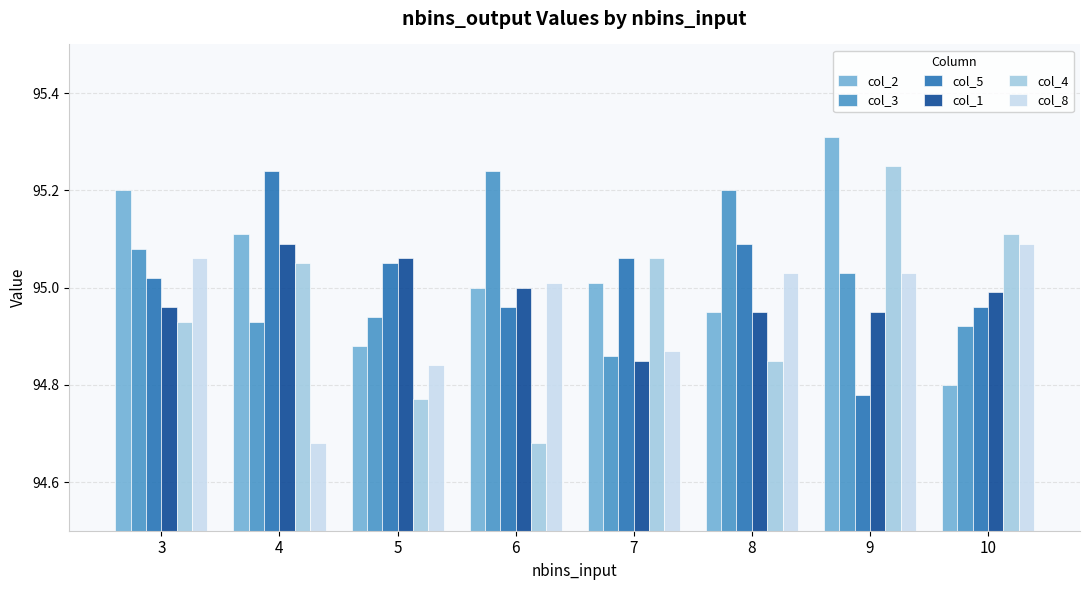

Which category has the highest value in the col_4 series?

9